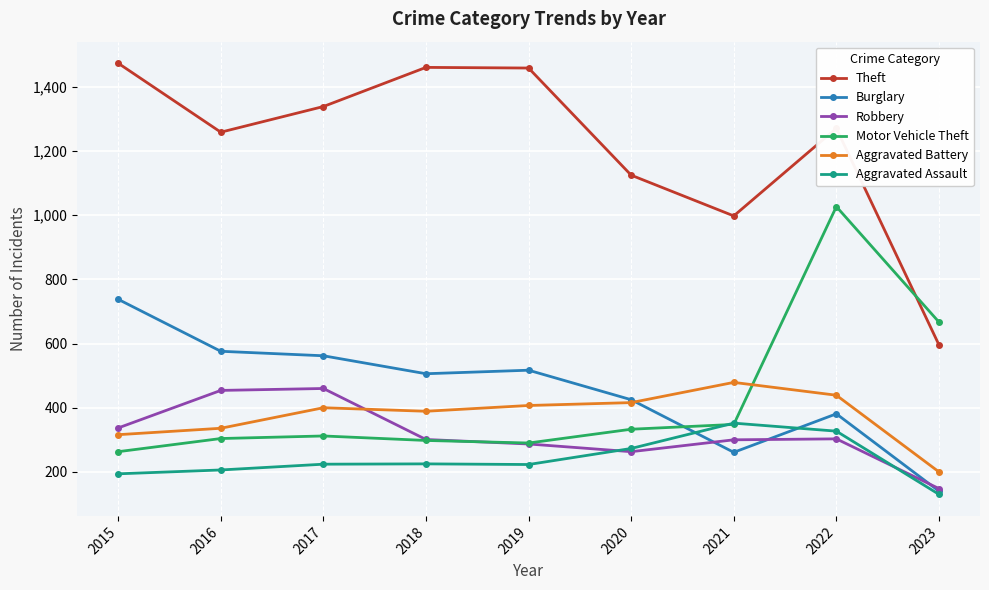

Which series changed the most between 2015 and 2023?

Theft